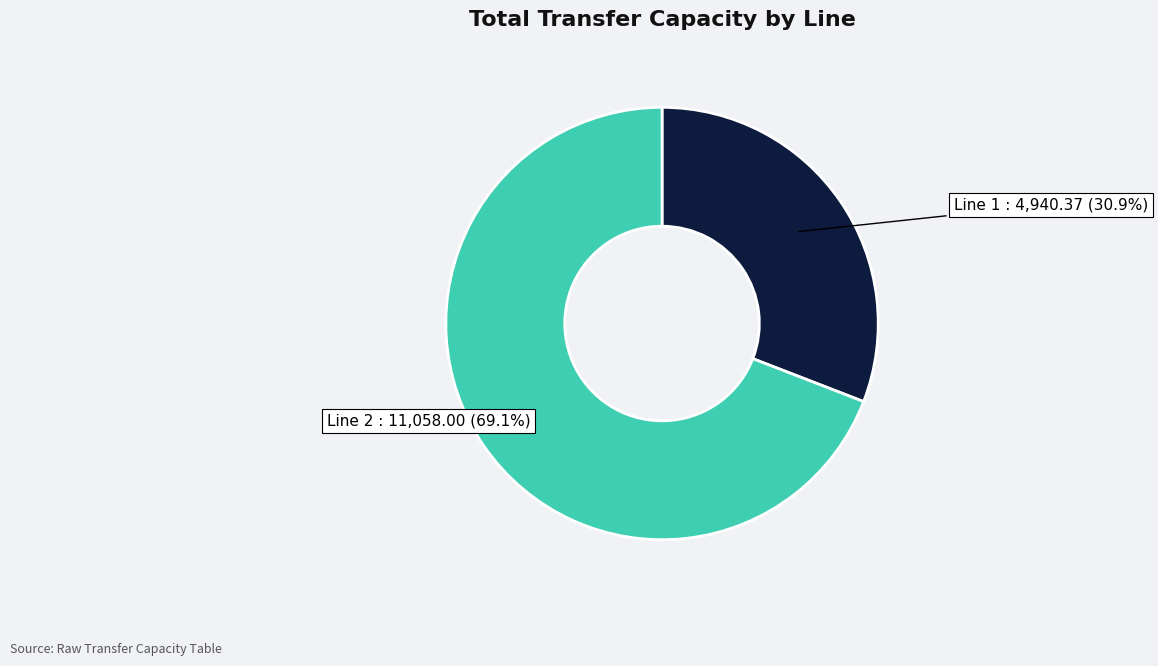

Is Line 2 the majority of the pie?

Yes